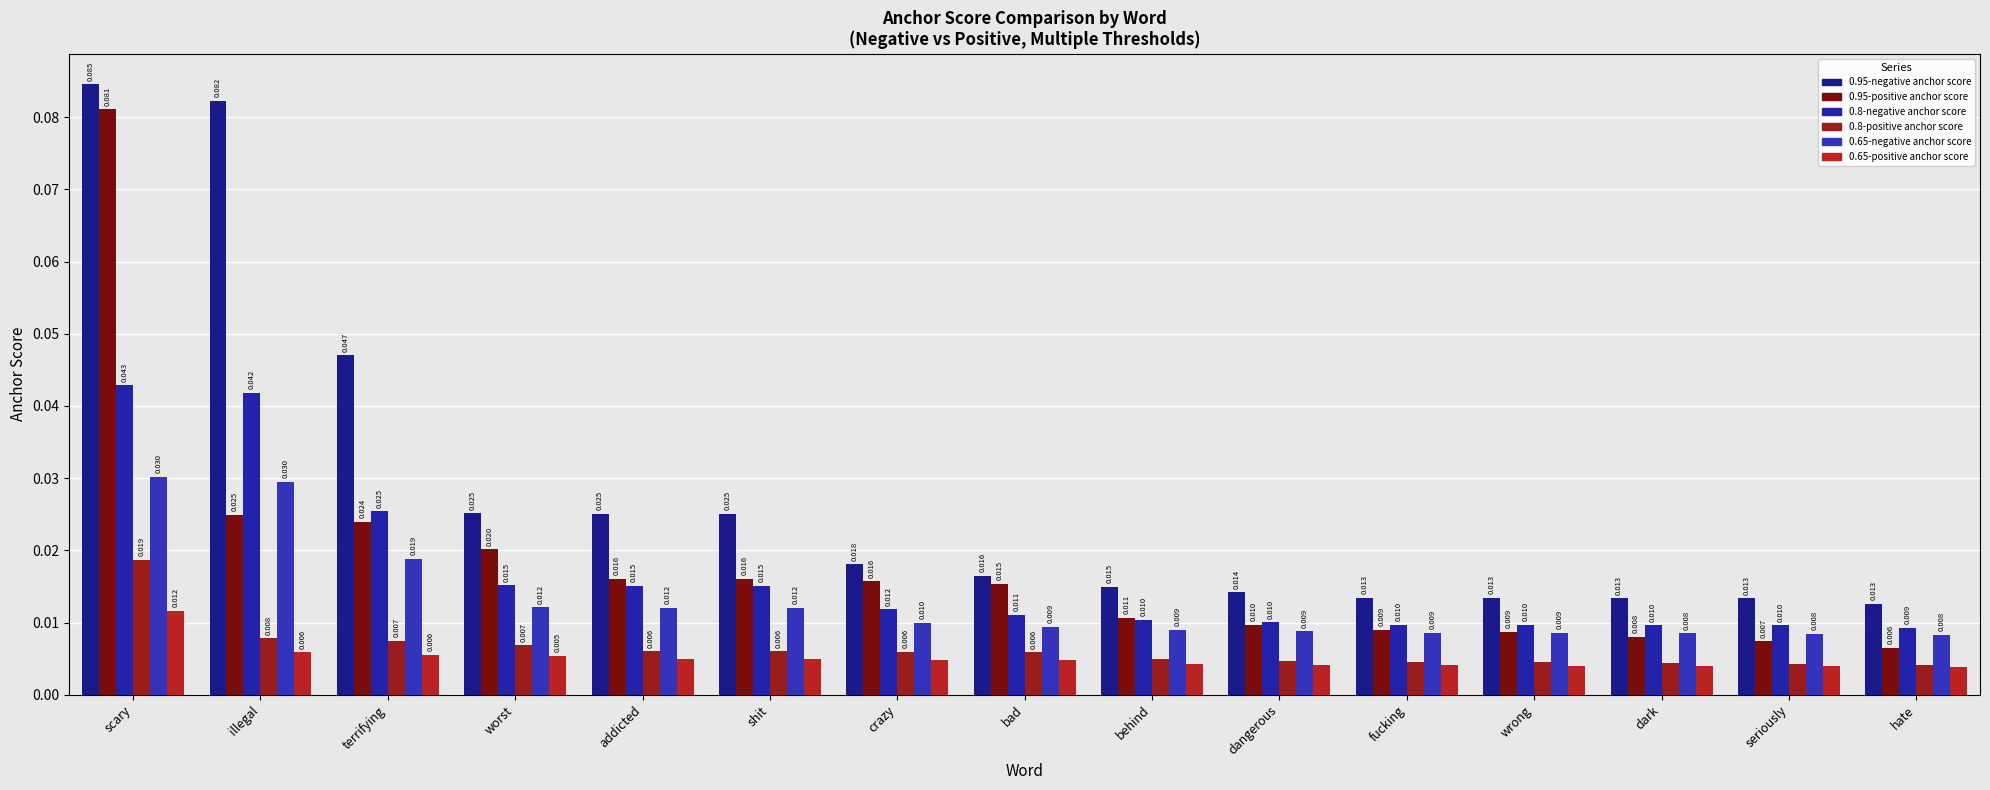

Rank the series by their maximum value, from lowest to highest.

0.65-positive anchor score, 0.8-positive anchor score, 0.65-negative anchor score, 0.8-negative anchor score, 0.95-positive anchor score, 0.95-negative anchor score